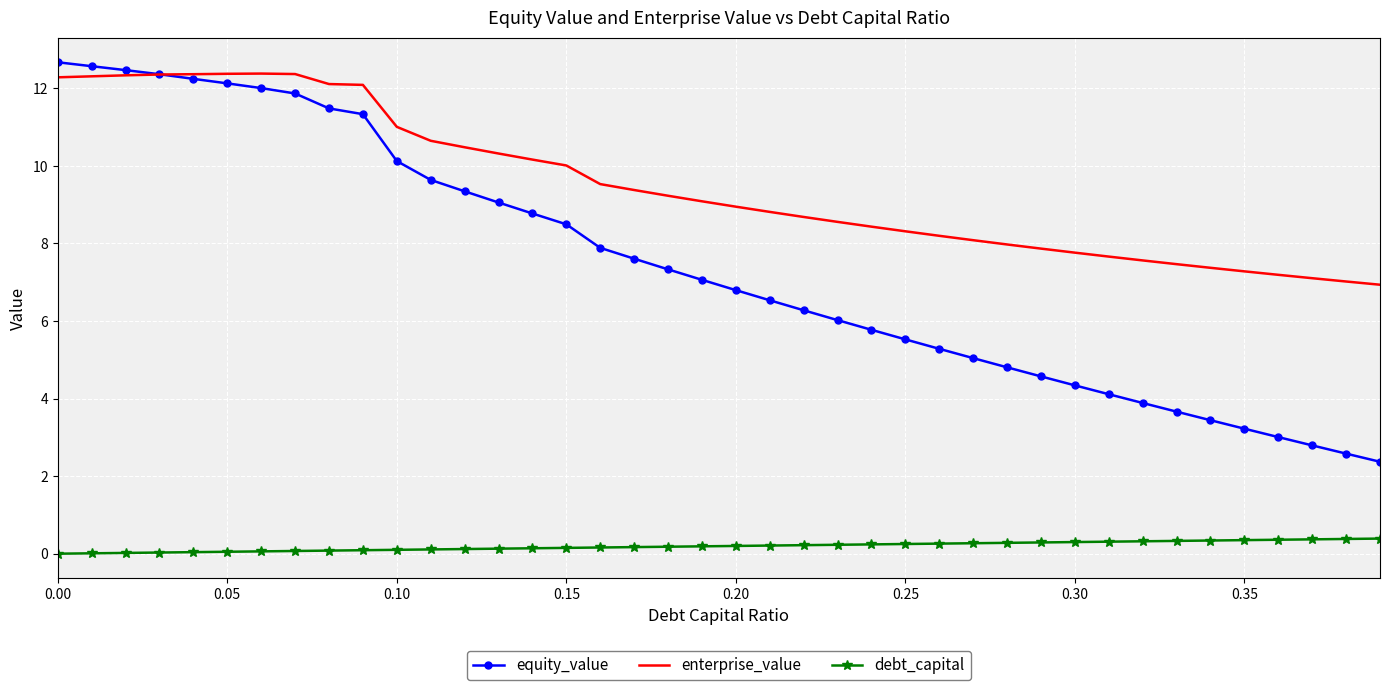

What is the highest value of the enterprise_value series?

12.4